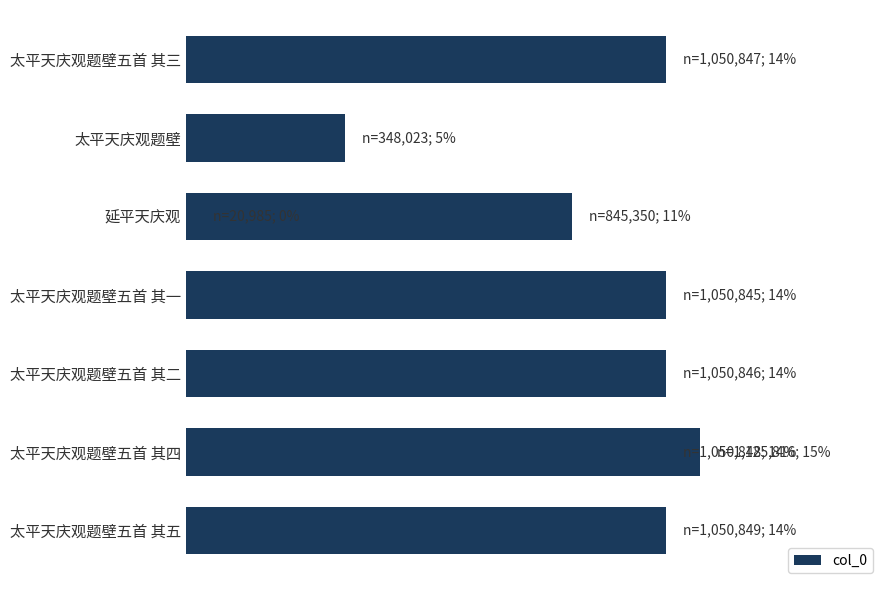

Reading left to right, what are all the values shown in this chart?

1050849	1125816	1050846	1050845	845350	348023	1050847	20985	1050848